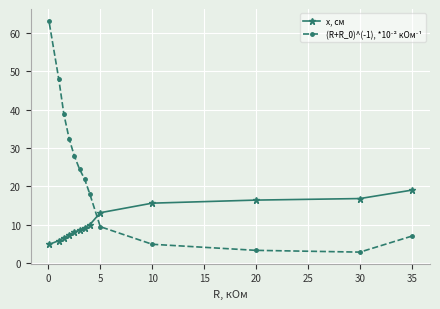

How many lines are shown in the chart?

2